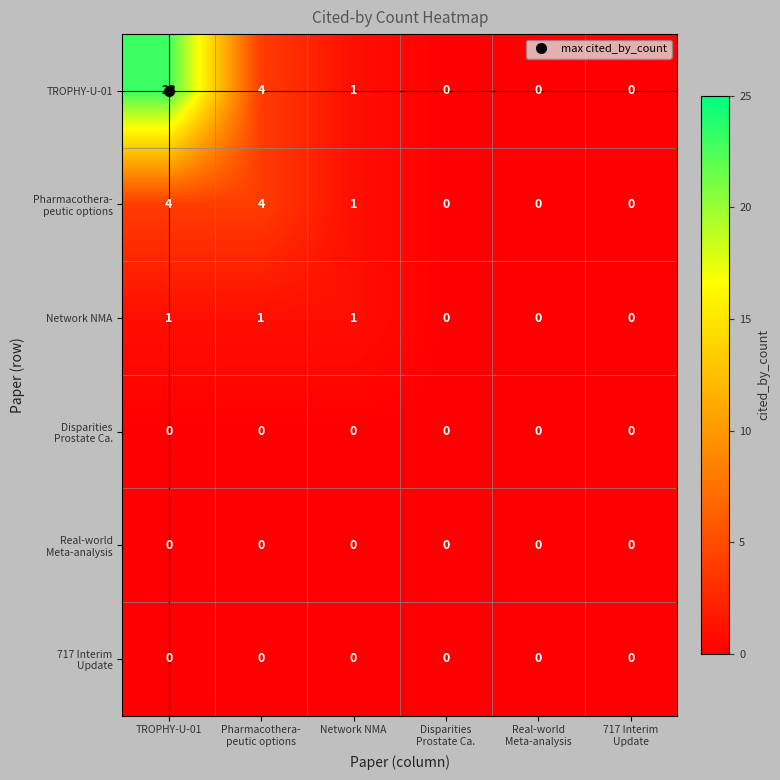

The value of Network NMA at TROPHY-U-01 is 1. True or false?

True